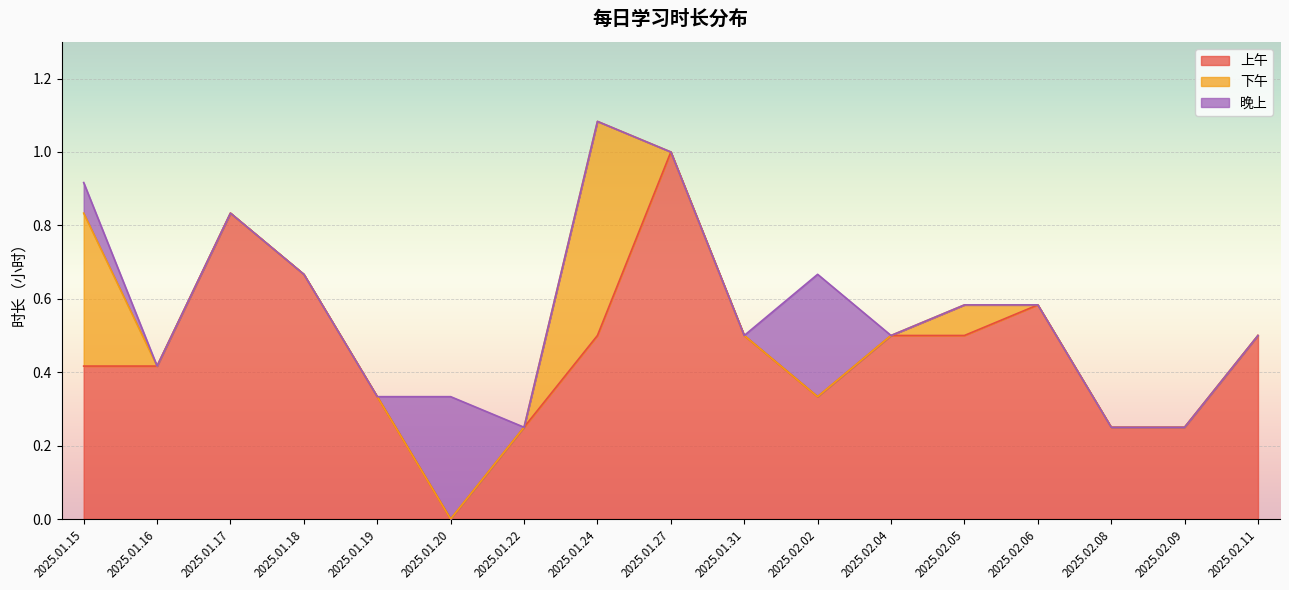

What is the difference between the maximum and minimum values in the 下午 series?

0.6